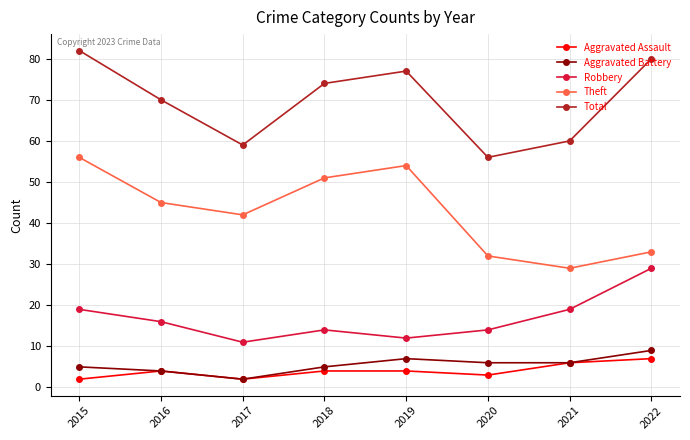

At how many categories does at least one series exceed 3?

8